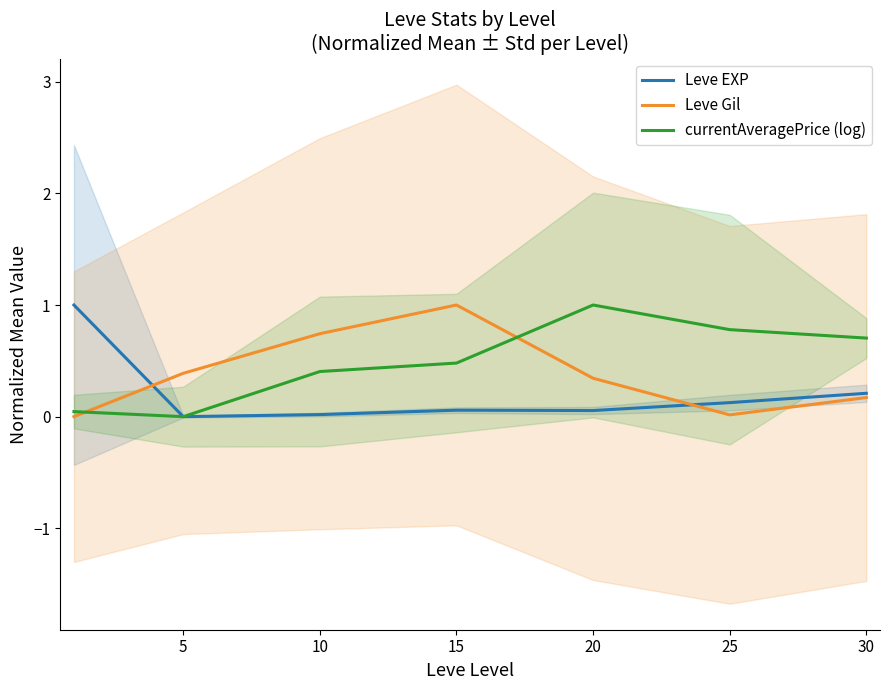

What is the maximum value for Leve Gil?

1.0